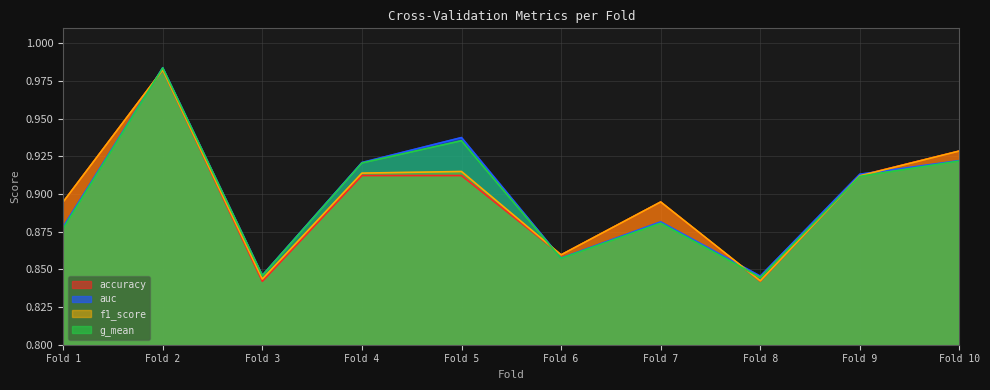

What is the difference between the maximum and minimum values in the f1_score series?

0.1